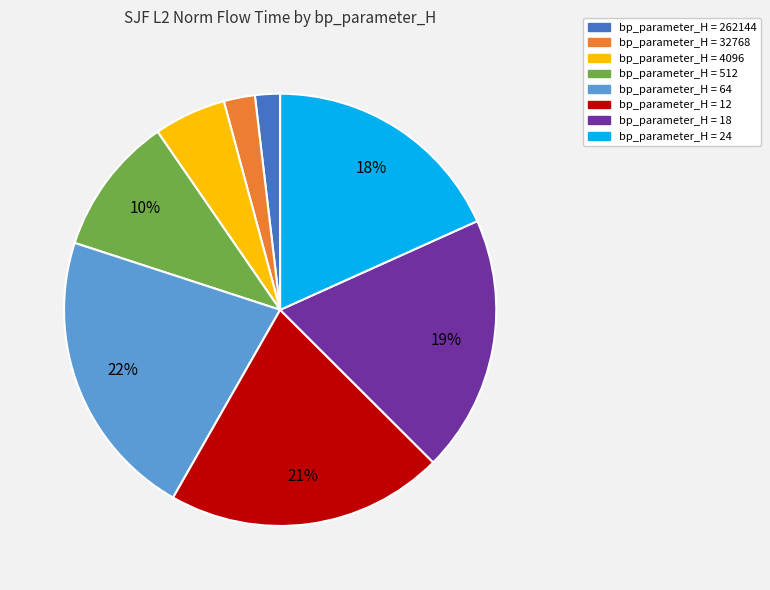

Which category has the biggest portion of the pie?

bp_parameter_H = 64